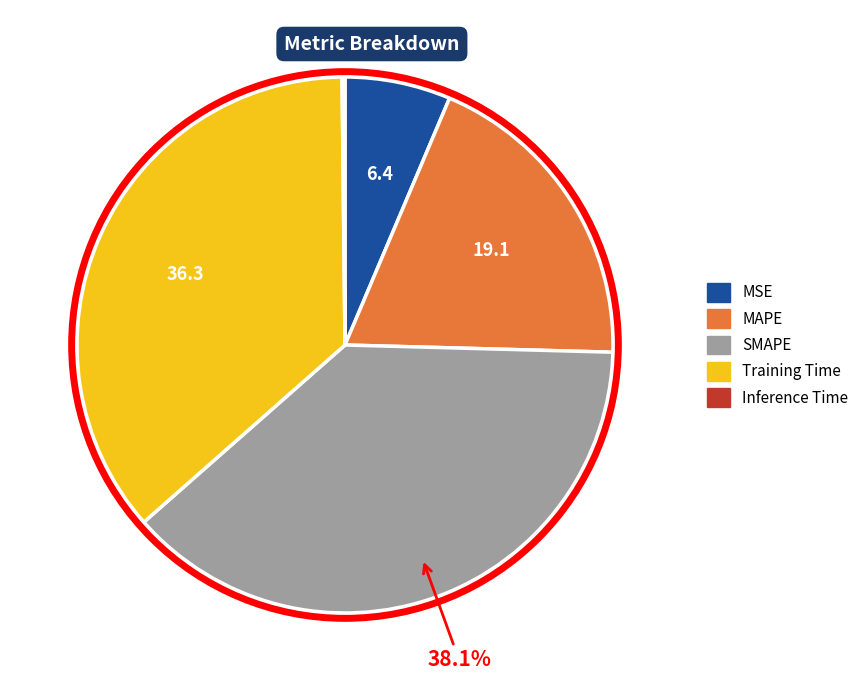

True or false: SMAPE accounts for 38% of the total.

True